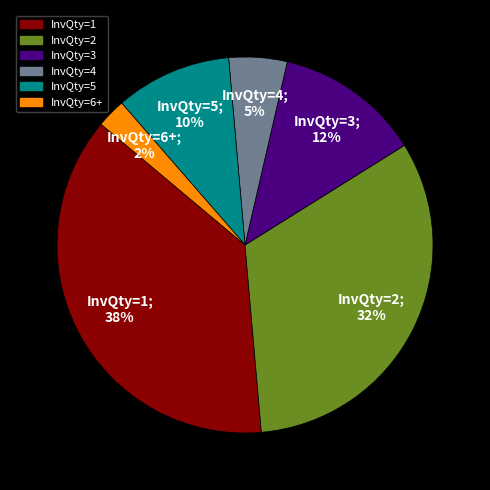

How many slices are in this pie chart?

6